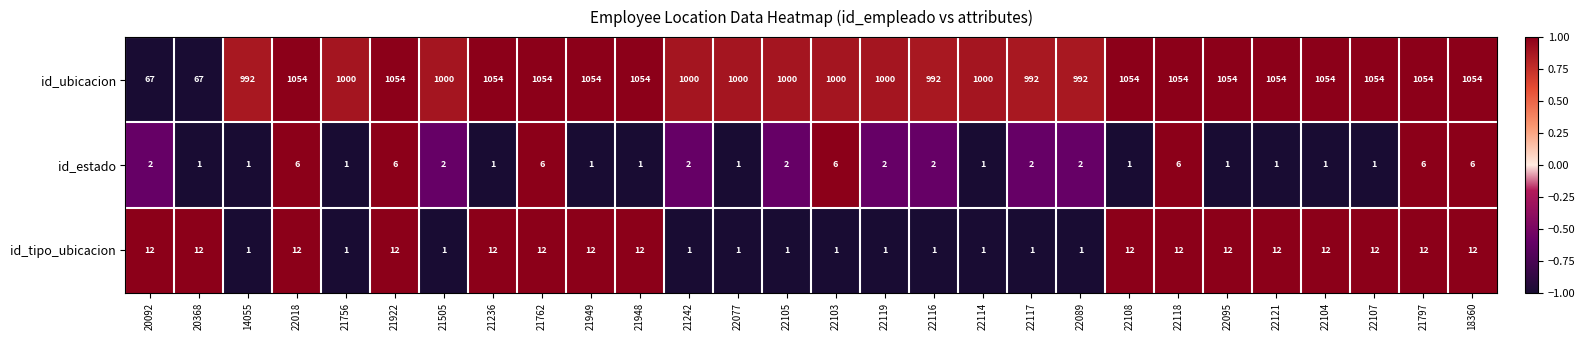

How many categories are shown in the chart?

28